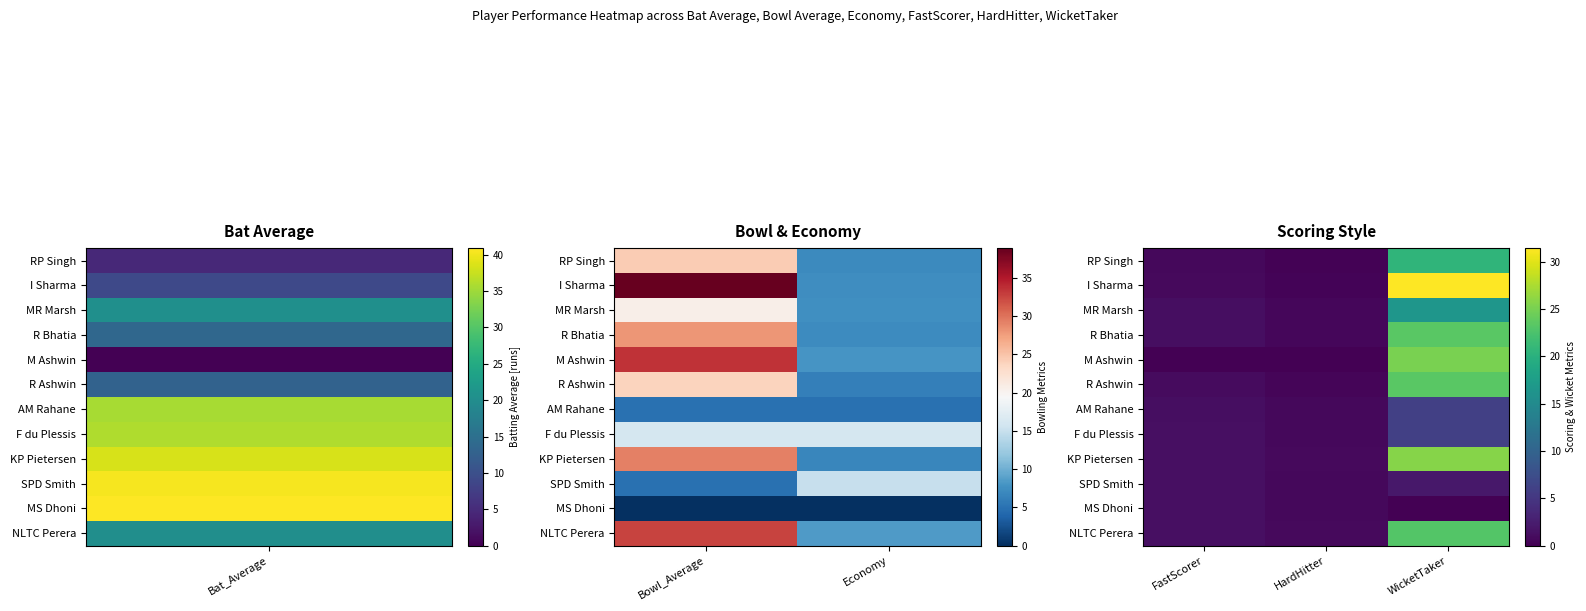

What is the spread (max minus min) of values at HardHitter?

0.8